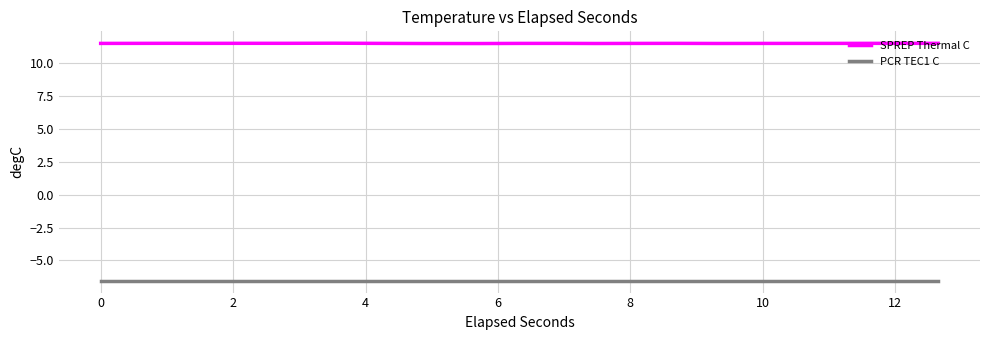

Count the SPREP Thermal C values in the range 11 to 12.

20